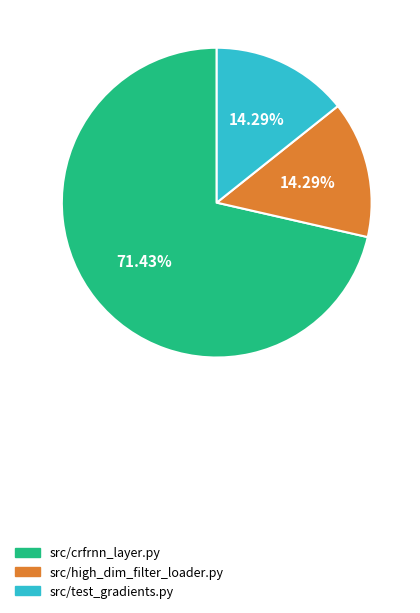

Do src/high_dim_filter_loader.py and src/test_gradients.py together represent more than half of the pie?

No